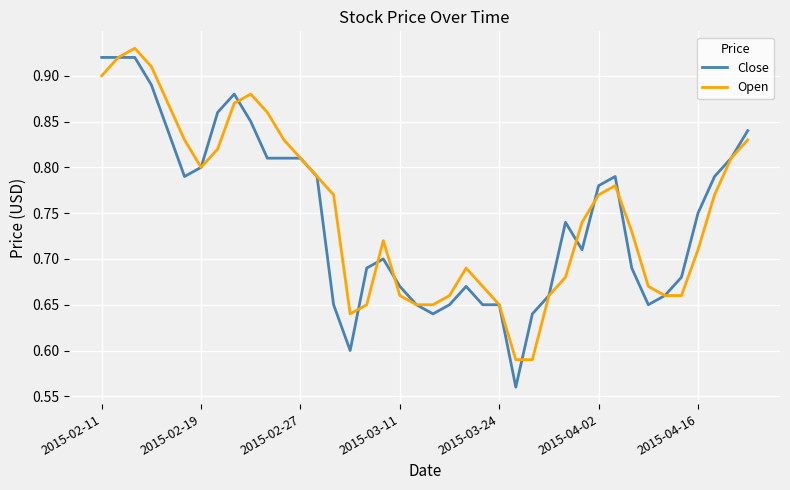

What are all the series names shown in the legend?

Close, Open